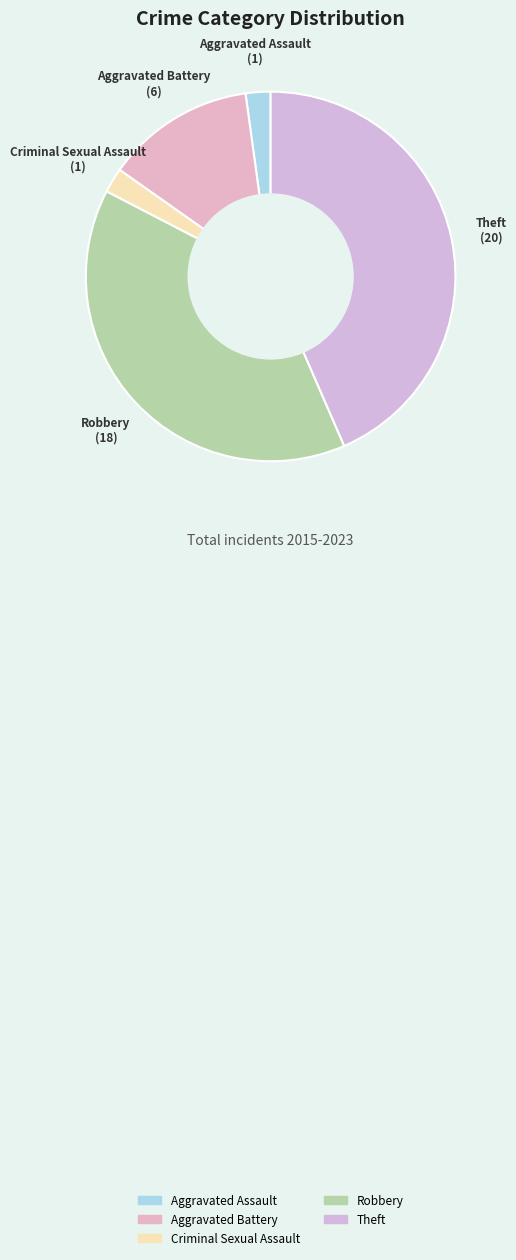

Is there a majority slice in this chart?

No